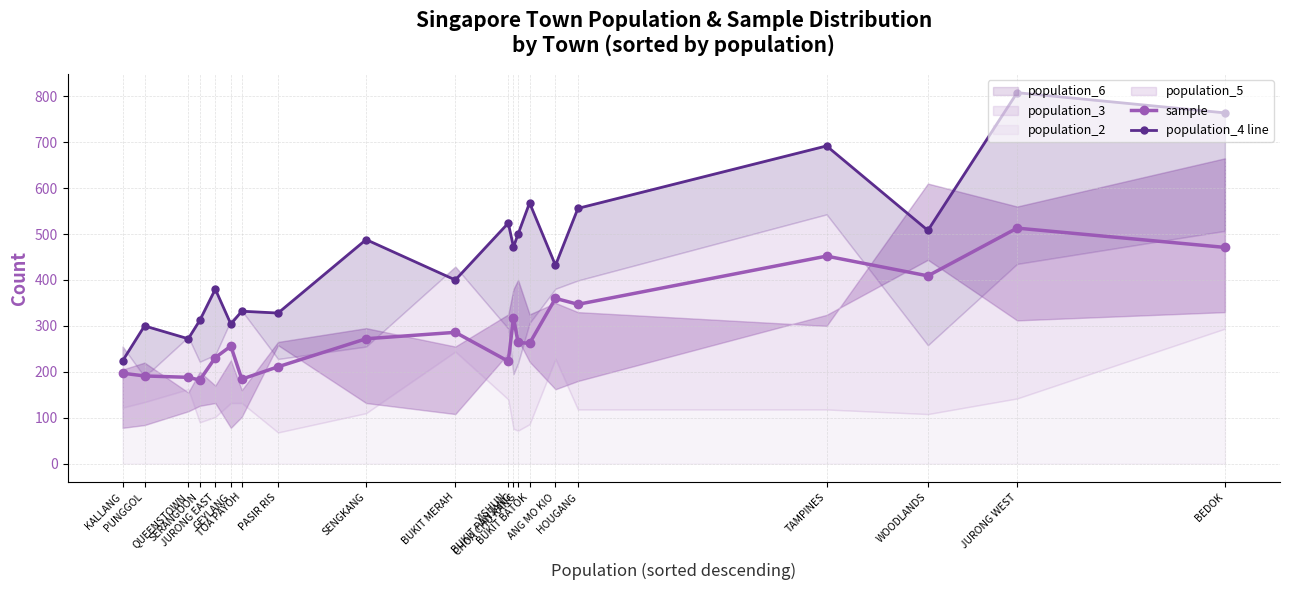

What is the lowest value of the sample series?

182